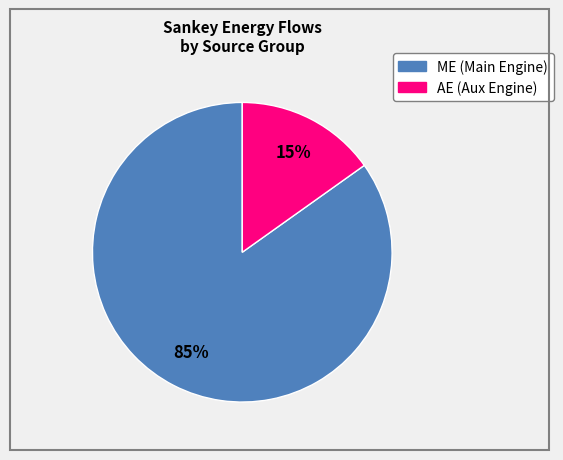

Does any single category account for the majority?

Yes